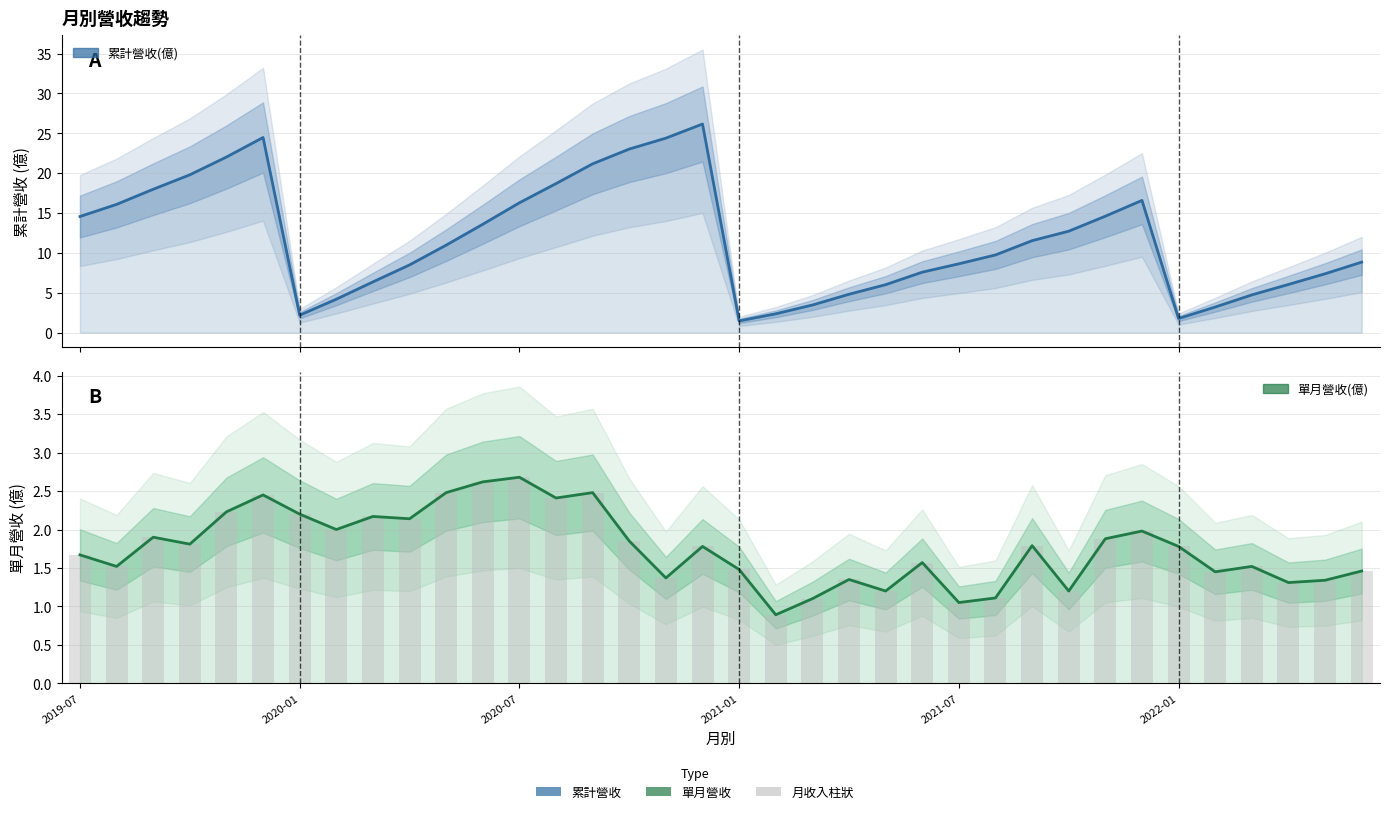

What is the maximum value for 單月營收(億)?

2.7